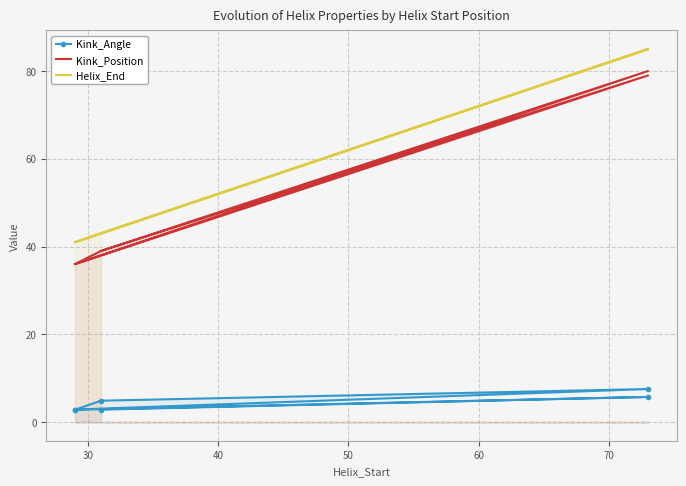

Between 40 and 50, which series saw the biggest shift?

Kink_Position